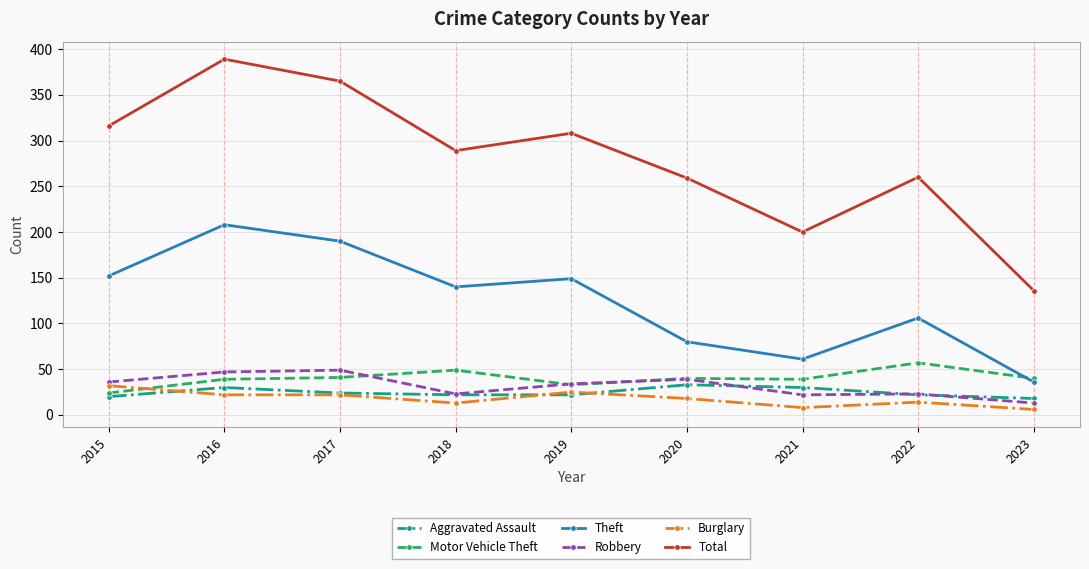

The value of Theft at 2016 is 85. True or false?

False